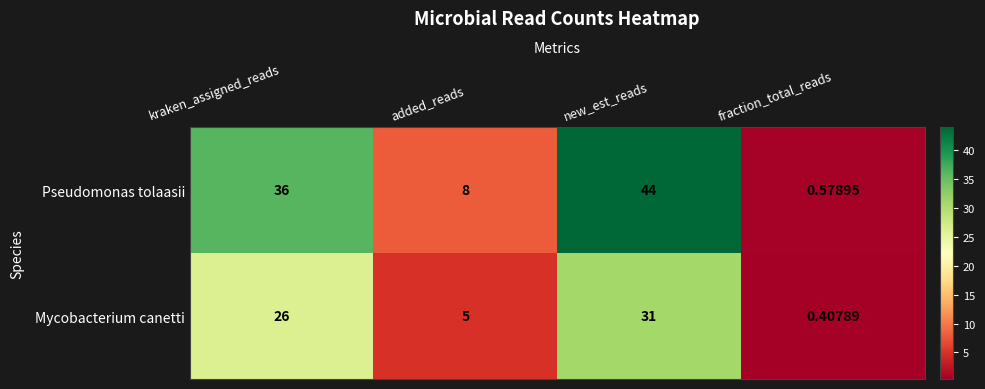

List the series in order of their peak value, lowest first.

Mycobacterium canetti, Pseudomonas tolaasii